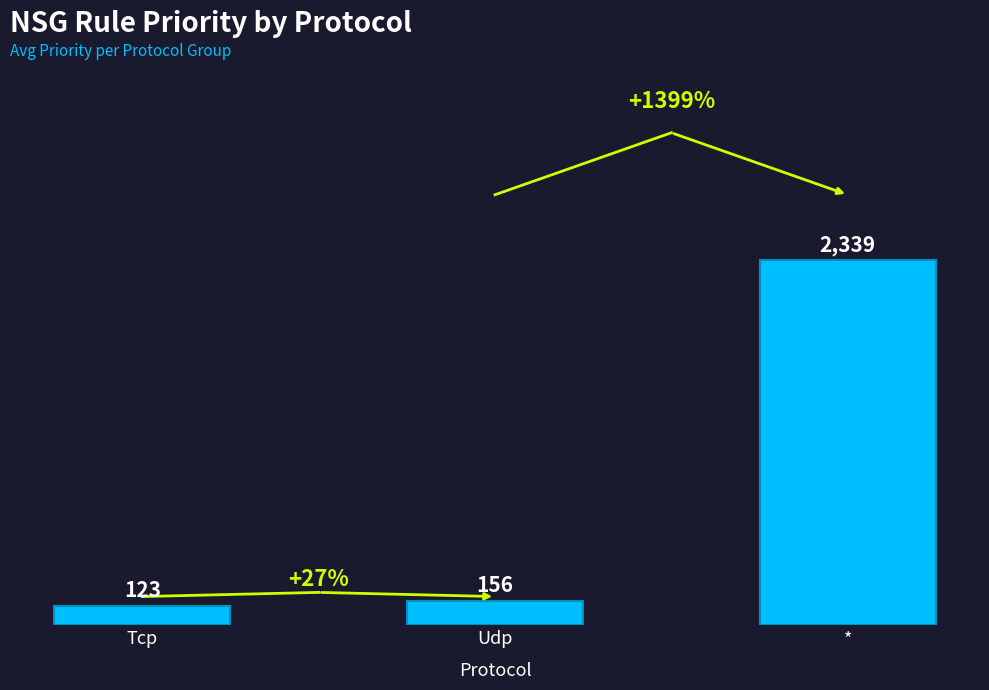

What is the difference between the maximum and second lowest values?

2183